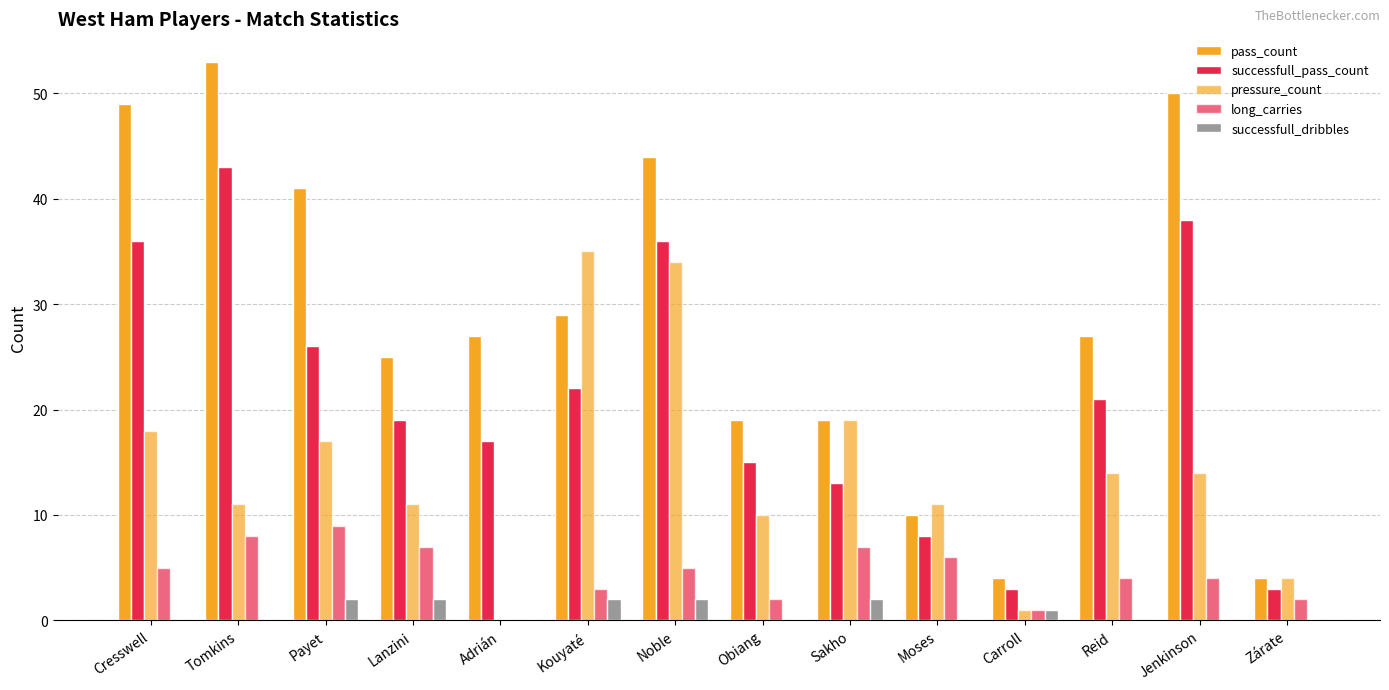

Count the number of data series in this chart.

5